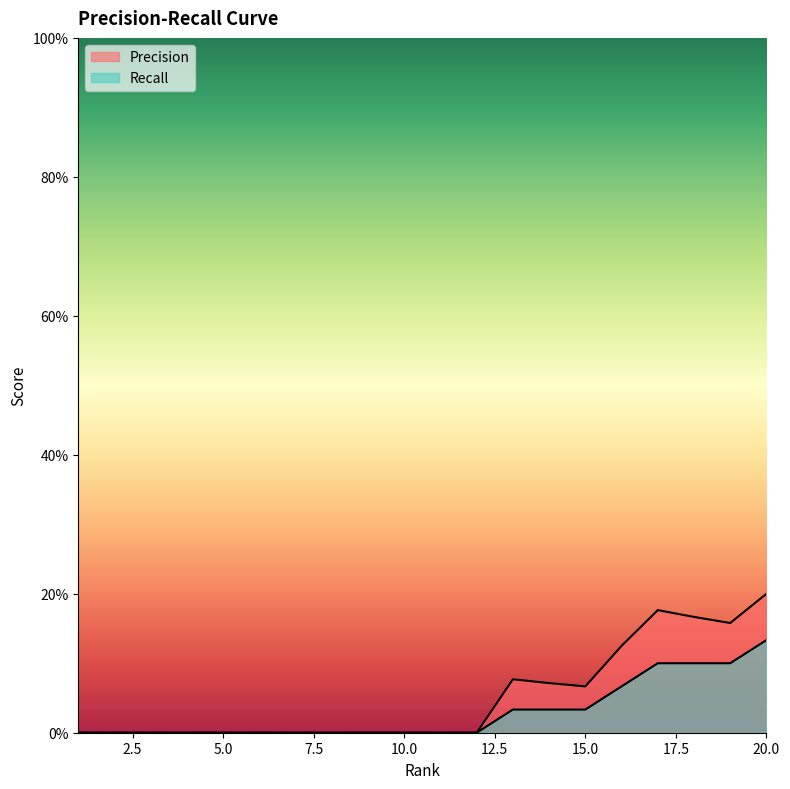

The value of Precision at 5 is 0.0. True or false?

True